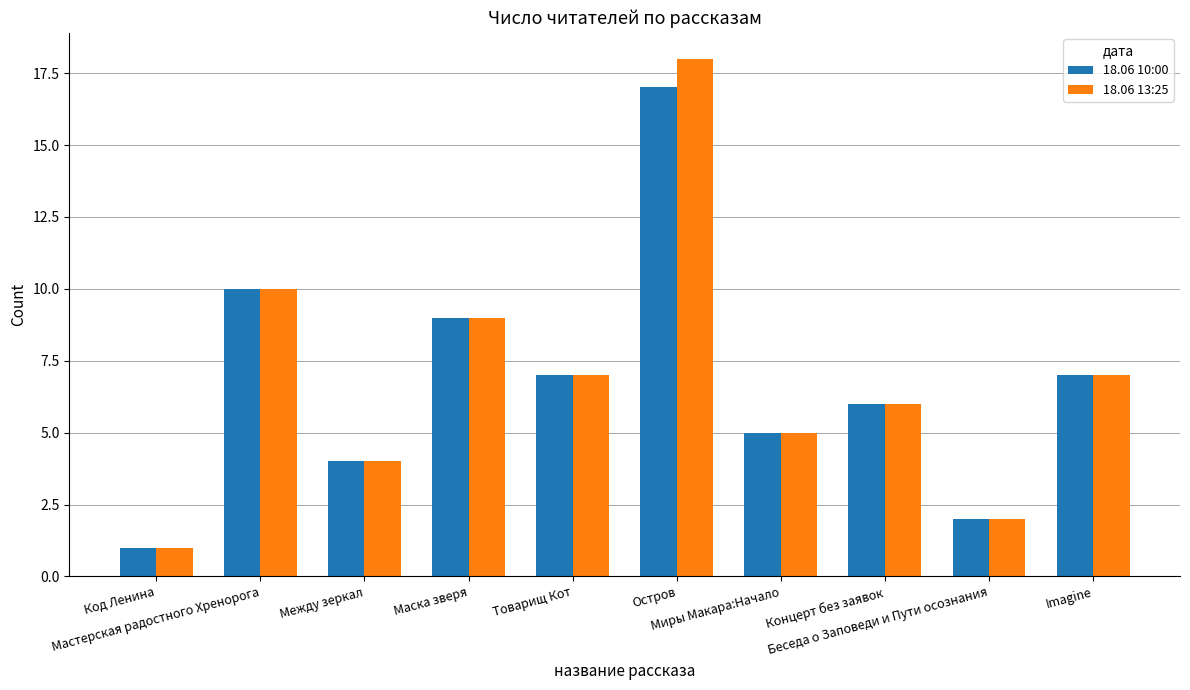

How many distinct data groups are displayed?

2